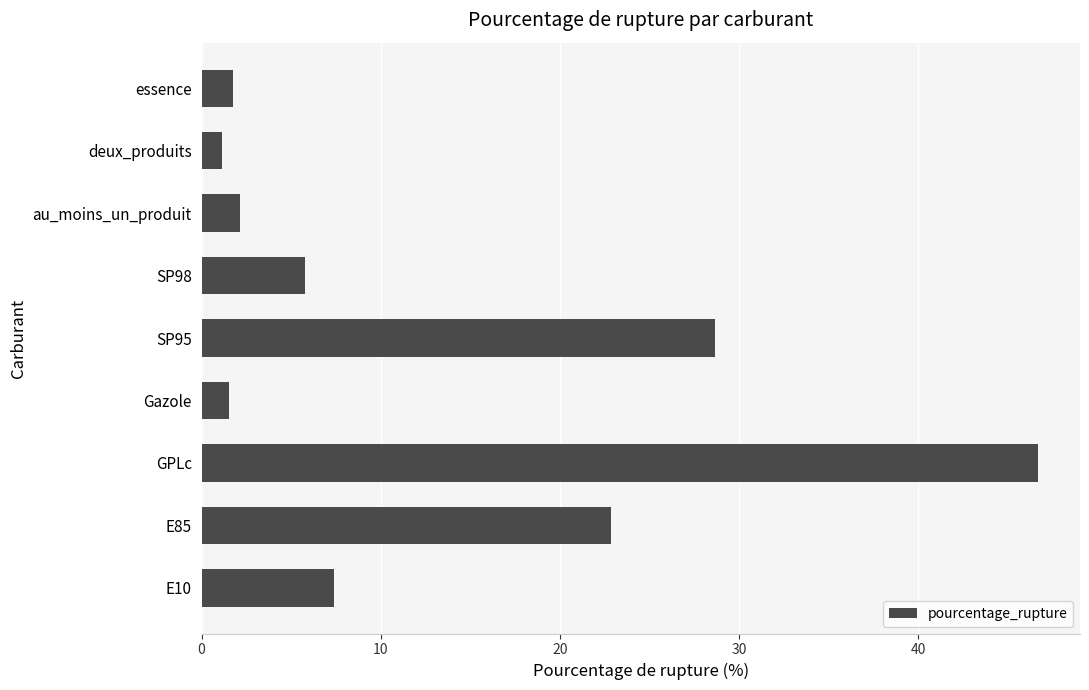

Reading top to bottom, what are all the values shown in this chart?

1.8	1.1	2.1	5.8	28.6	1.5	46.7	22.8	7.4